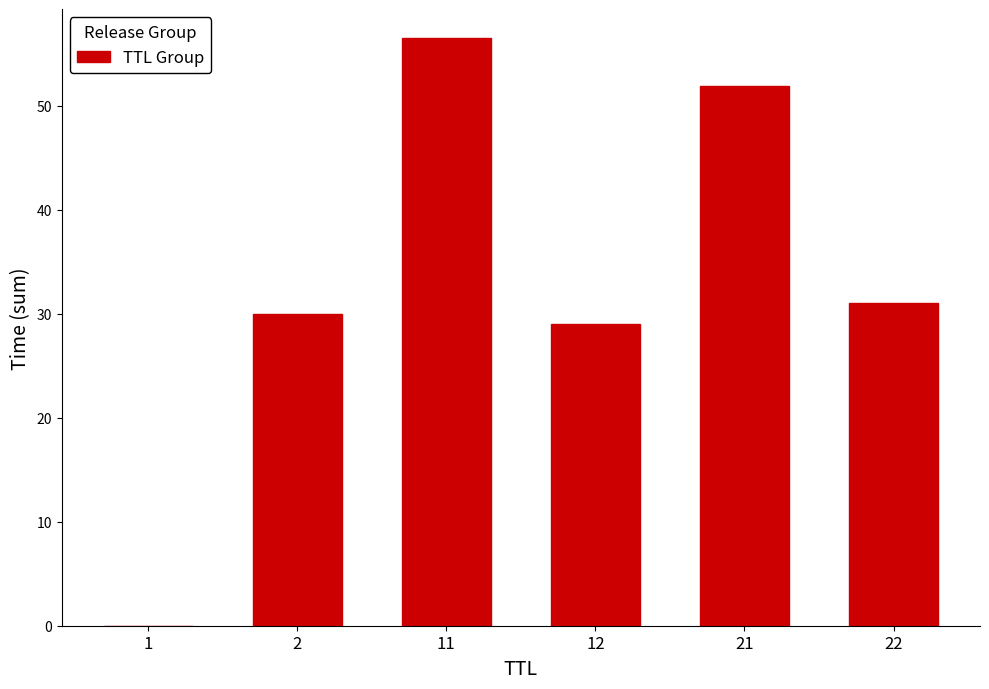

What is the sum of all values?

198.4